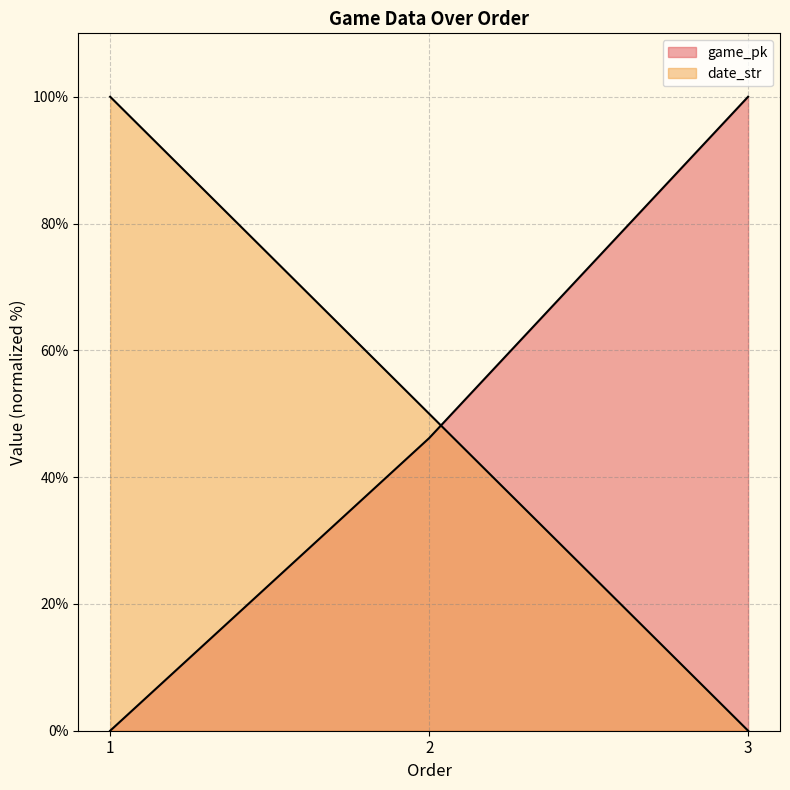

Reading left to right, list all the values displayed in this chart.

game_pk: 1=0.0	2=46.2	3=100.0
date_str: 1=100.0	2=50.0	3=0.0